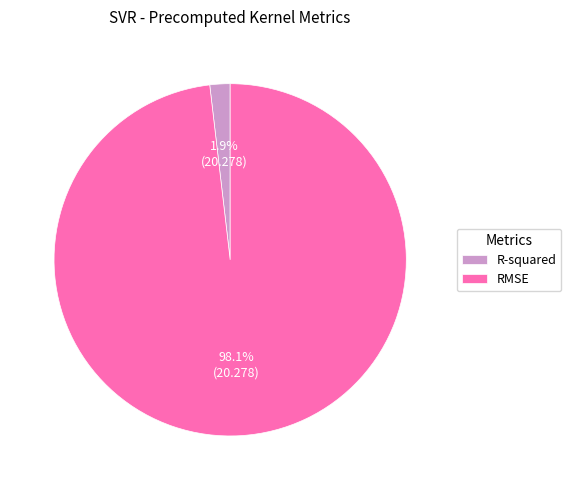

How many segments does this pie chart have?

2